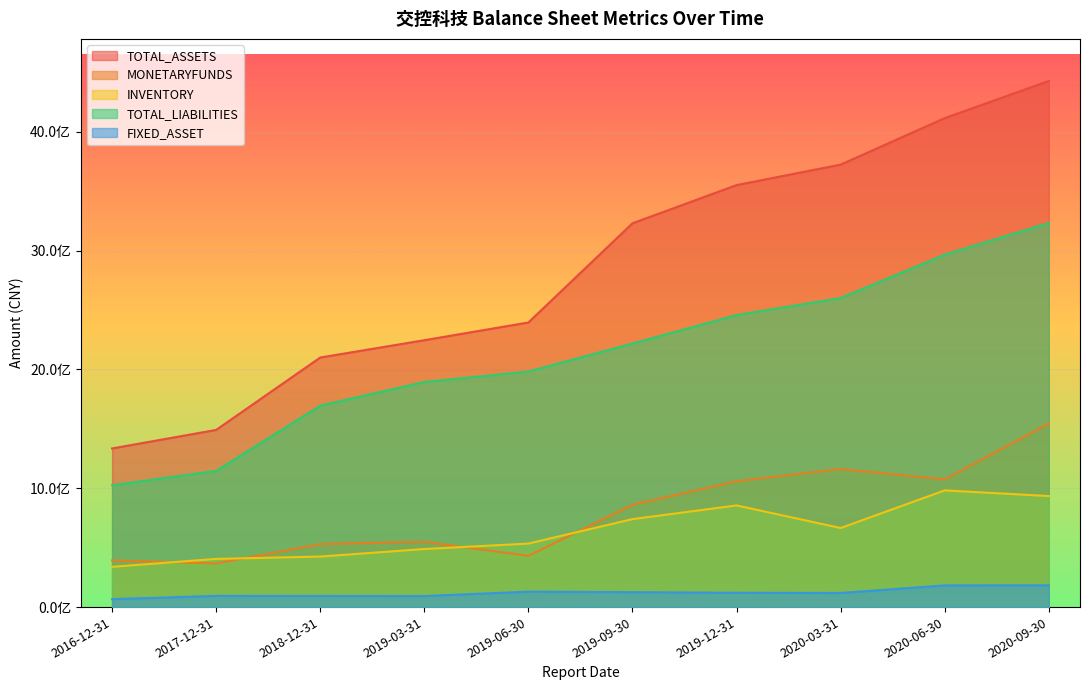

What value does the INVENTORY series have at 2017-12-31?

405327705.9